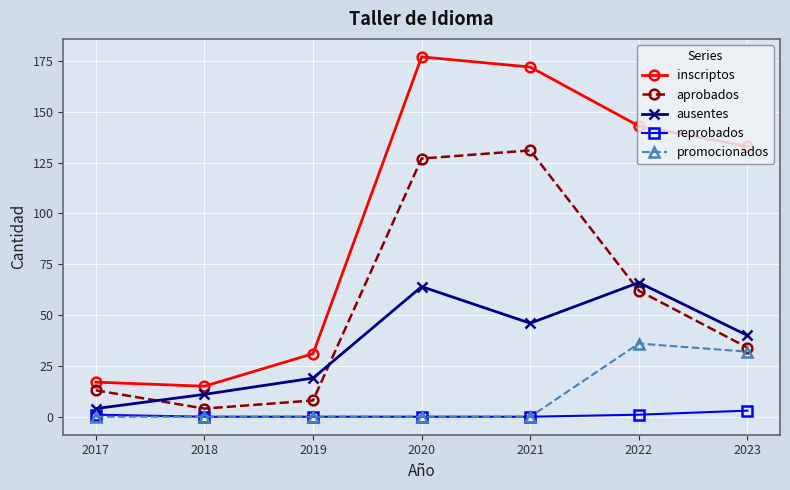

The aprobados series shows 62 at 2022. True or false?

True